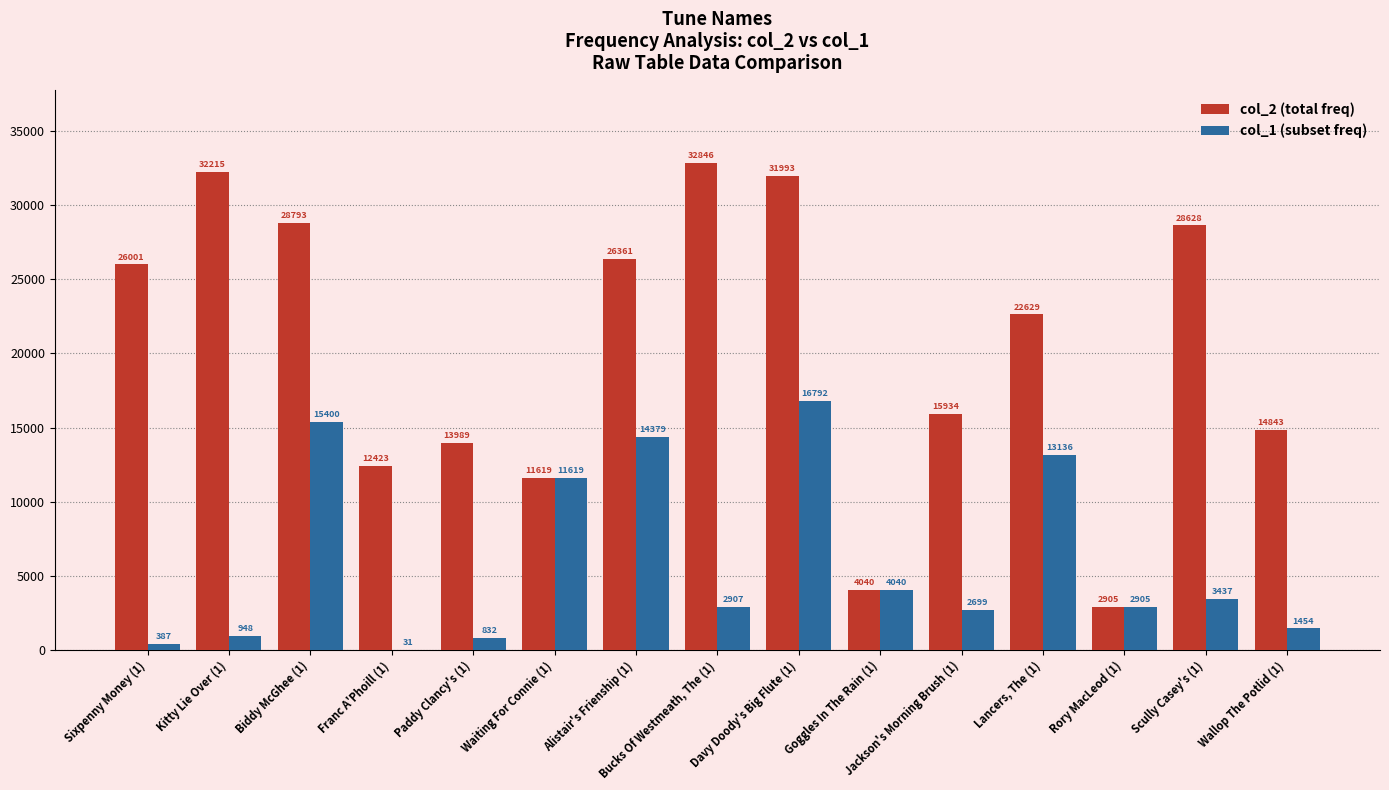

Which label corresponds to the largest value in the chart?

Bucks Of Westmeath, The (1)